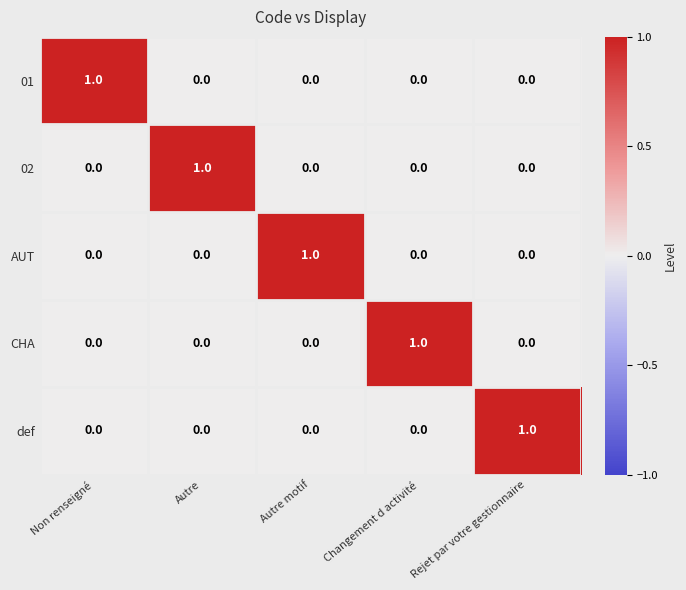

True or false: AUT has a value of -1 at Rejet par votre gestionnaire.

False